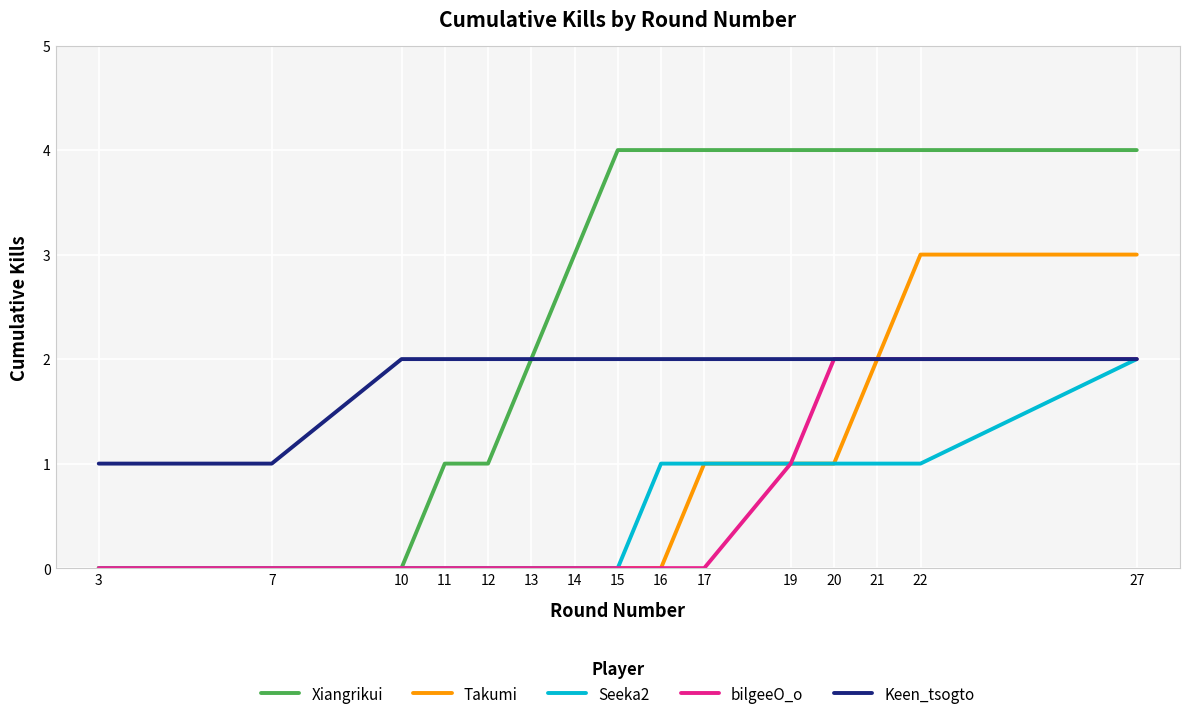

At which category is the sum across all series the highest?

27